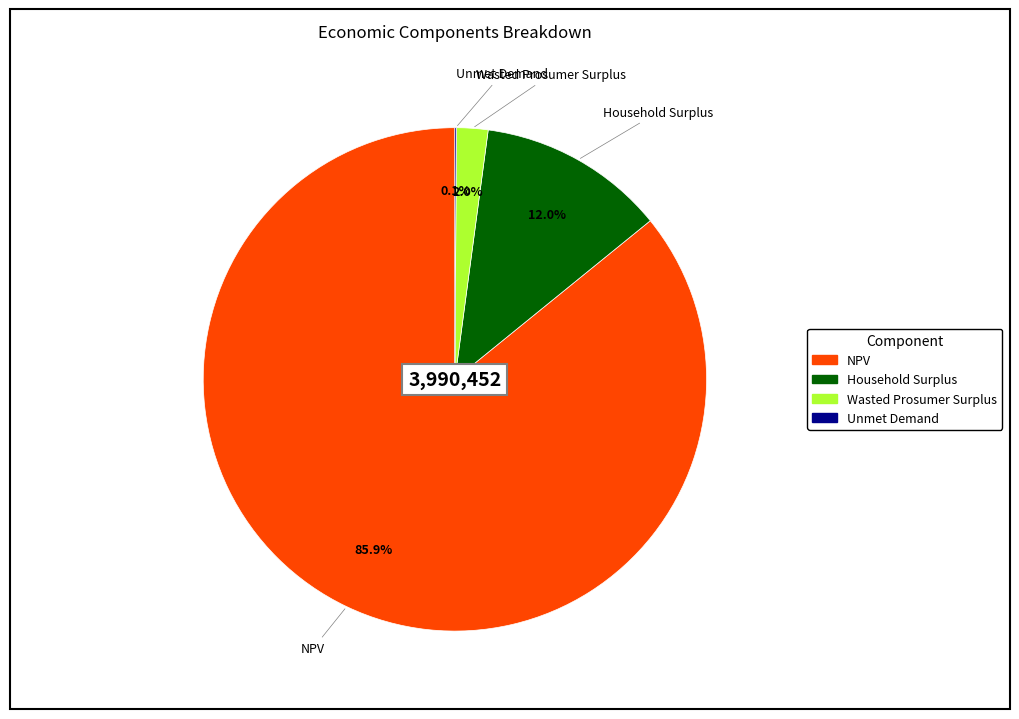

Does any single category account for the majority?

Yes